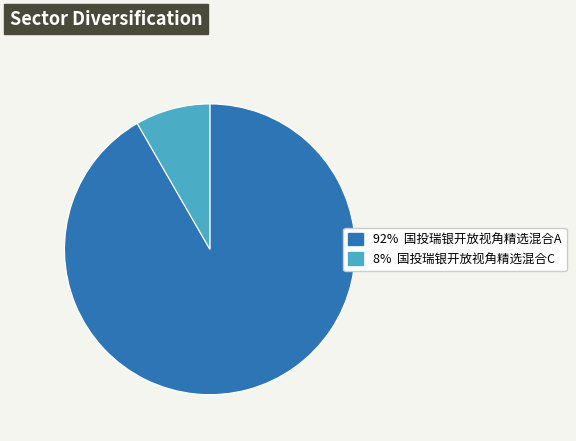

Is there a majority slice in this chart?

Yes